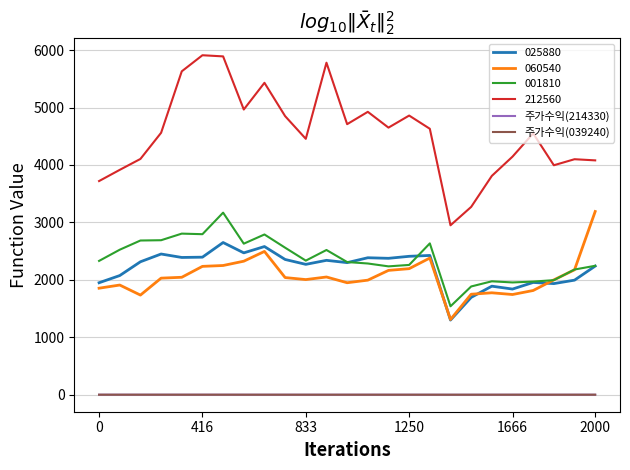

True or false: 212560 and 001810 intersect in this chart.

False